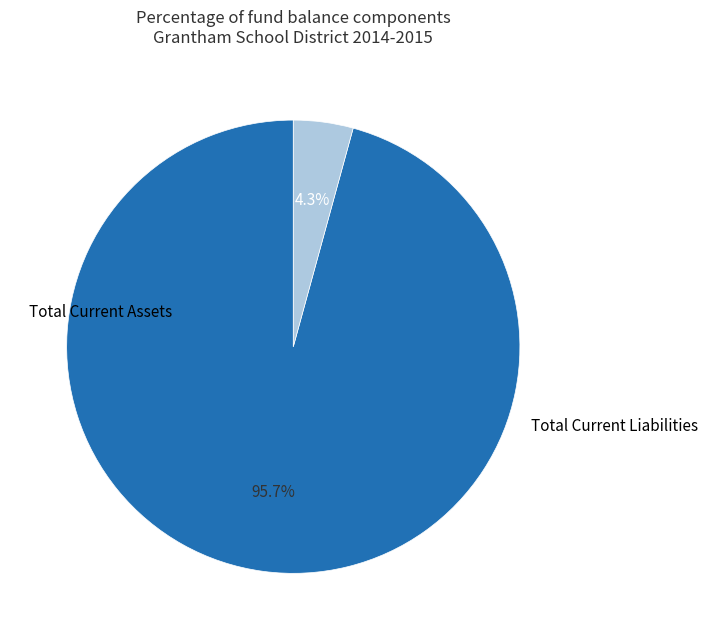

Does any single category account for the majority?

Yes